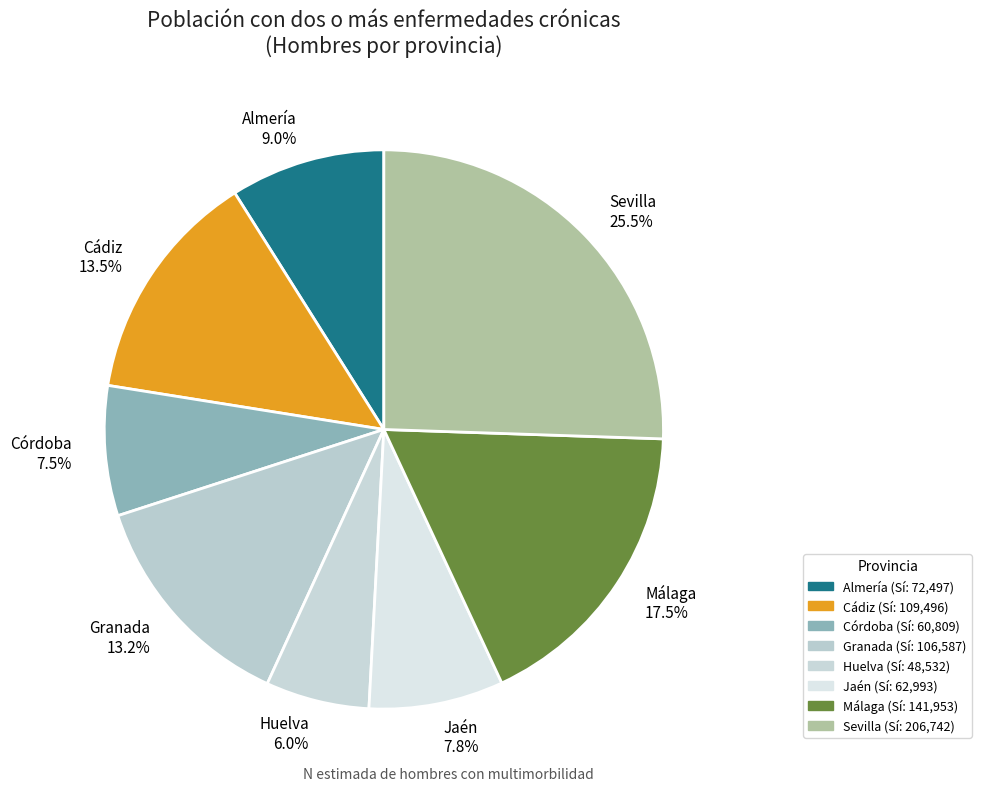

To the nearest percent, what percentage of the pie is Jaén?

8%